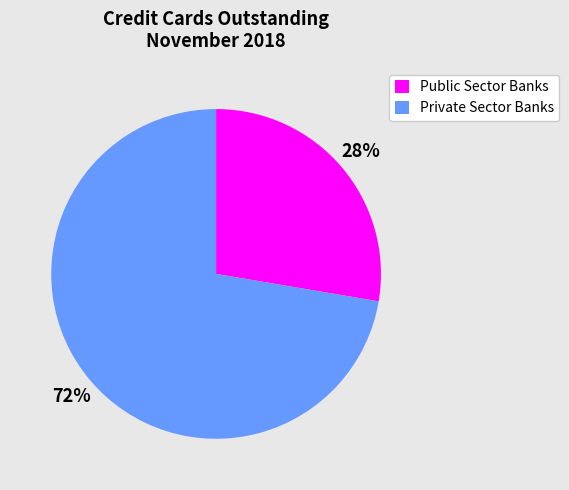

Is it true that Private Sector Banks is 72% of the pie?

True